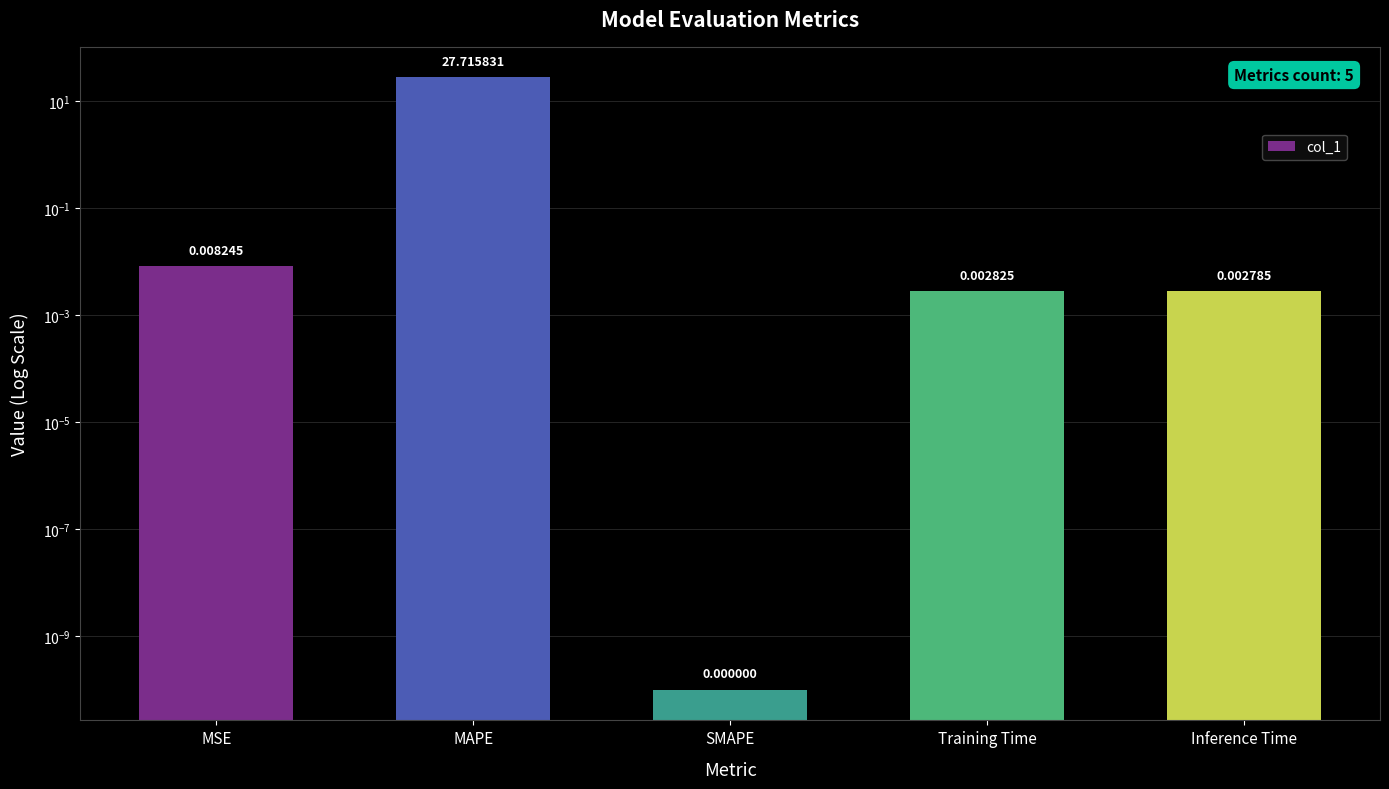

Where is the data nearest to the value 13?

MSE